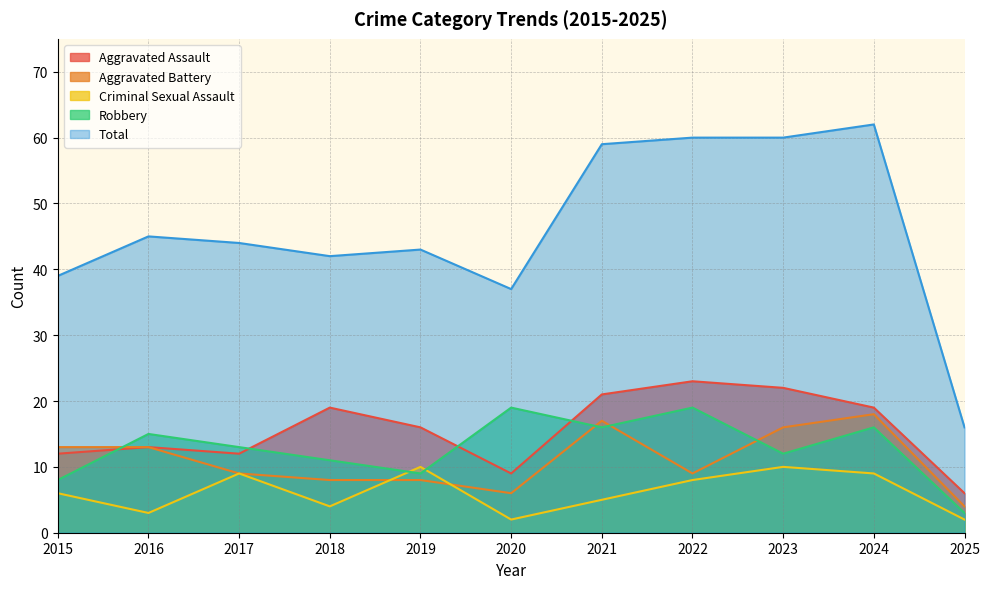

True or false: Aggravated Battery and Aggravated Assault intersect in this chart.

False